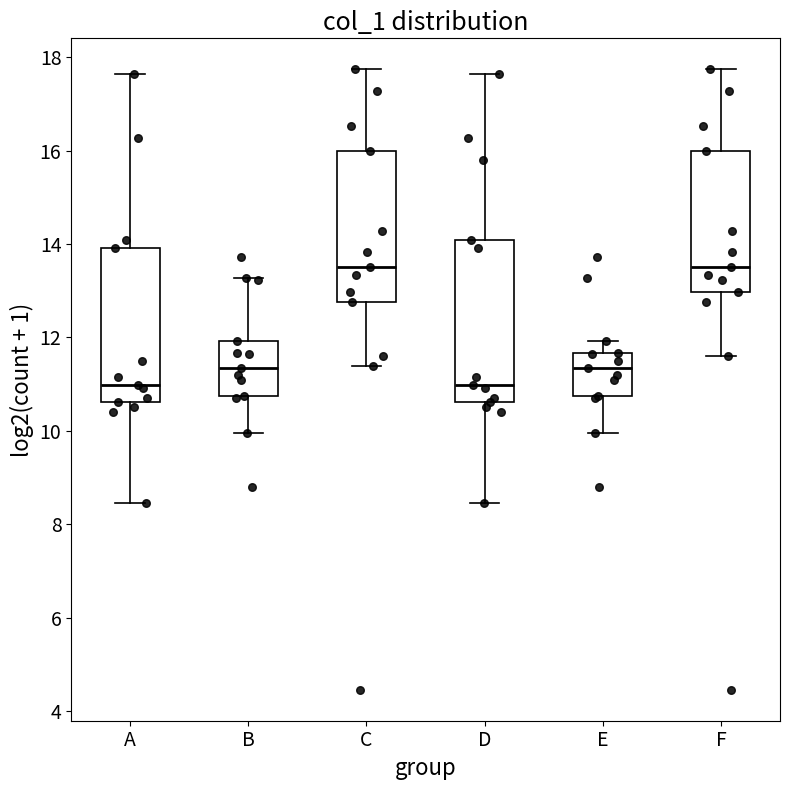

Reading left to right, read every box against the y-axis: the position of its median line, the range the box covers, and the ends of its whiskers. The values are not printed on the chart, so give them approximately, as read against the axis.

A: median 11.0, box 10.6 to 14.0, whiskers 8.4 to 17.6
B: median 11.4, box 10.8 to 12.0, whiskers 10.0 to 13.2
C: median 13.6, box 12.8 to 16.0, whiskers 11.4 to 17.8
D: median 11.0, box 10.6 to 14.0, whiskers 8.4 to 17.6
E: median 11.4, box 10.8 to 11.6, whiskers 10.0 to 12.0
F: median 13.6, box 13.0 to 16.0, whiskers 11.6 to 17.8